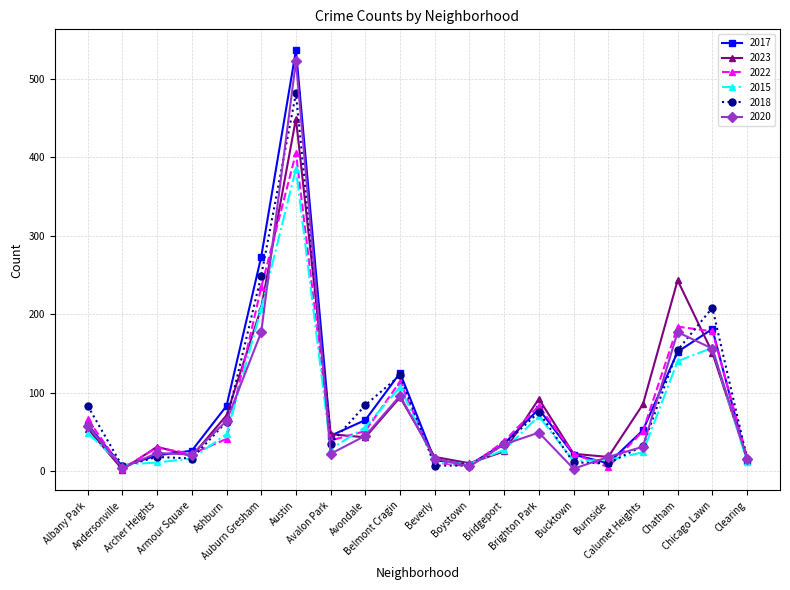

Which series has the largest range (max minus min)?

2017